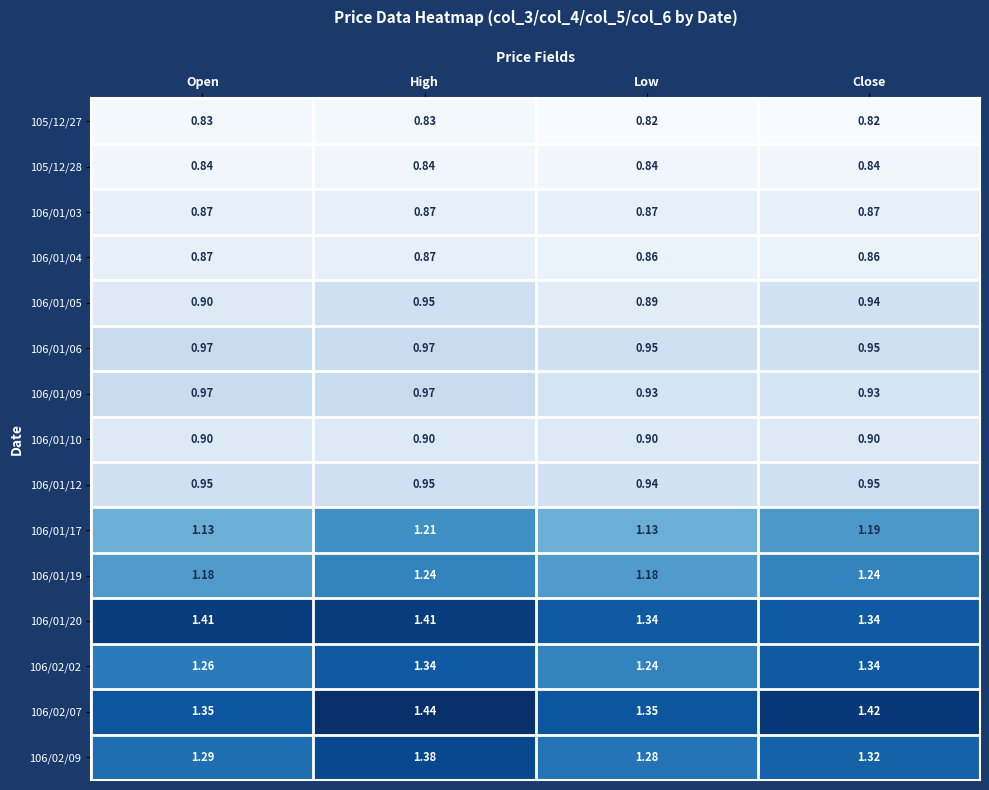

Is the value of 106/01/05 at Close greater than the value of 105/12/28 at Open?

Yes